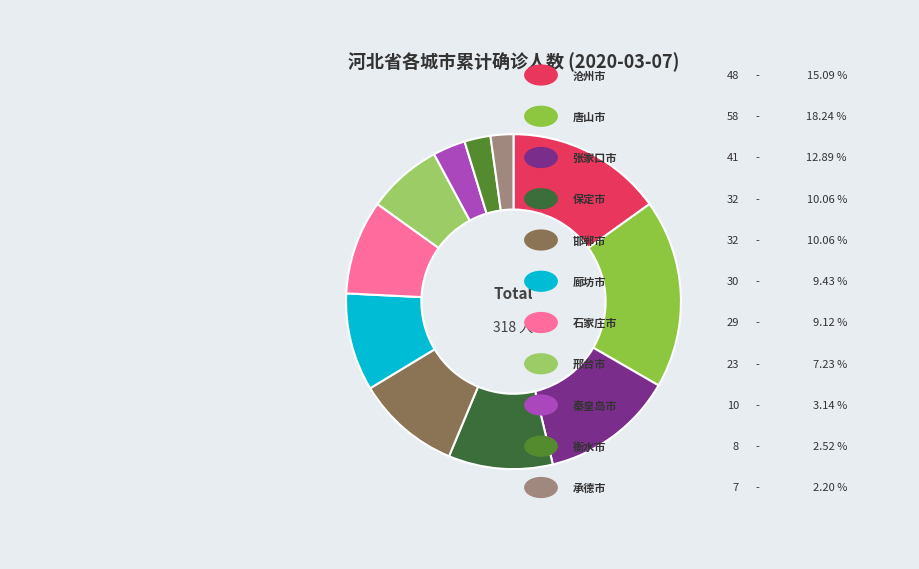

How many segments does this pie chart have?

11